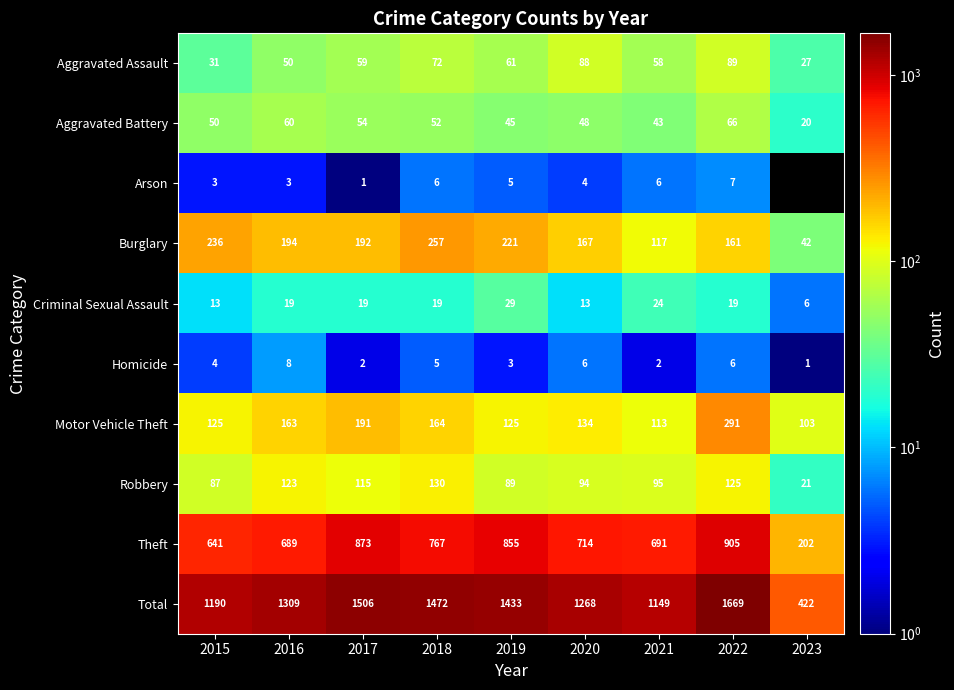

At how many categories does at least one series exceed 348?

9